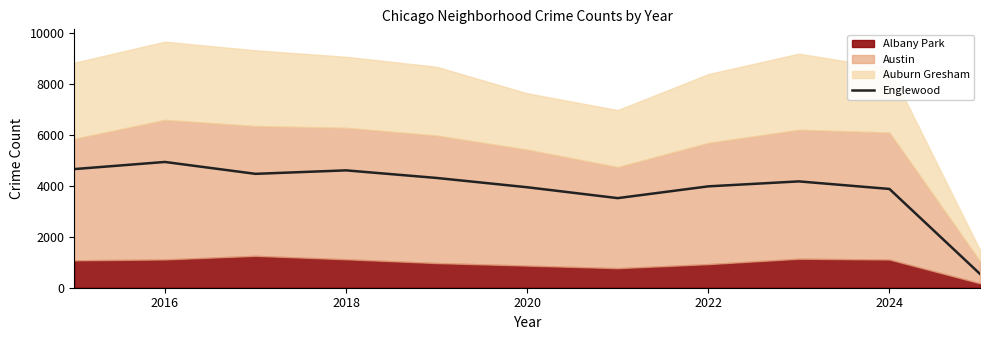

What is the maximum value shown in the chart?

4938